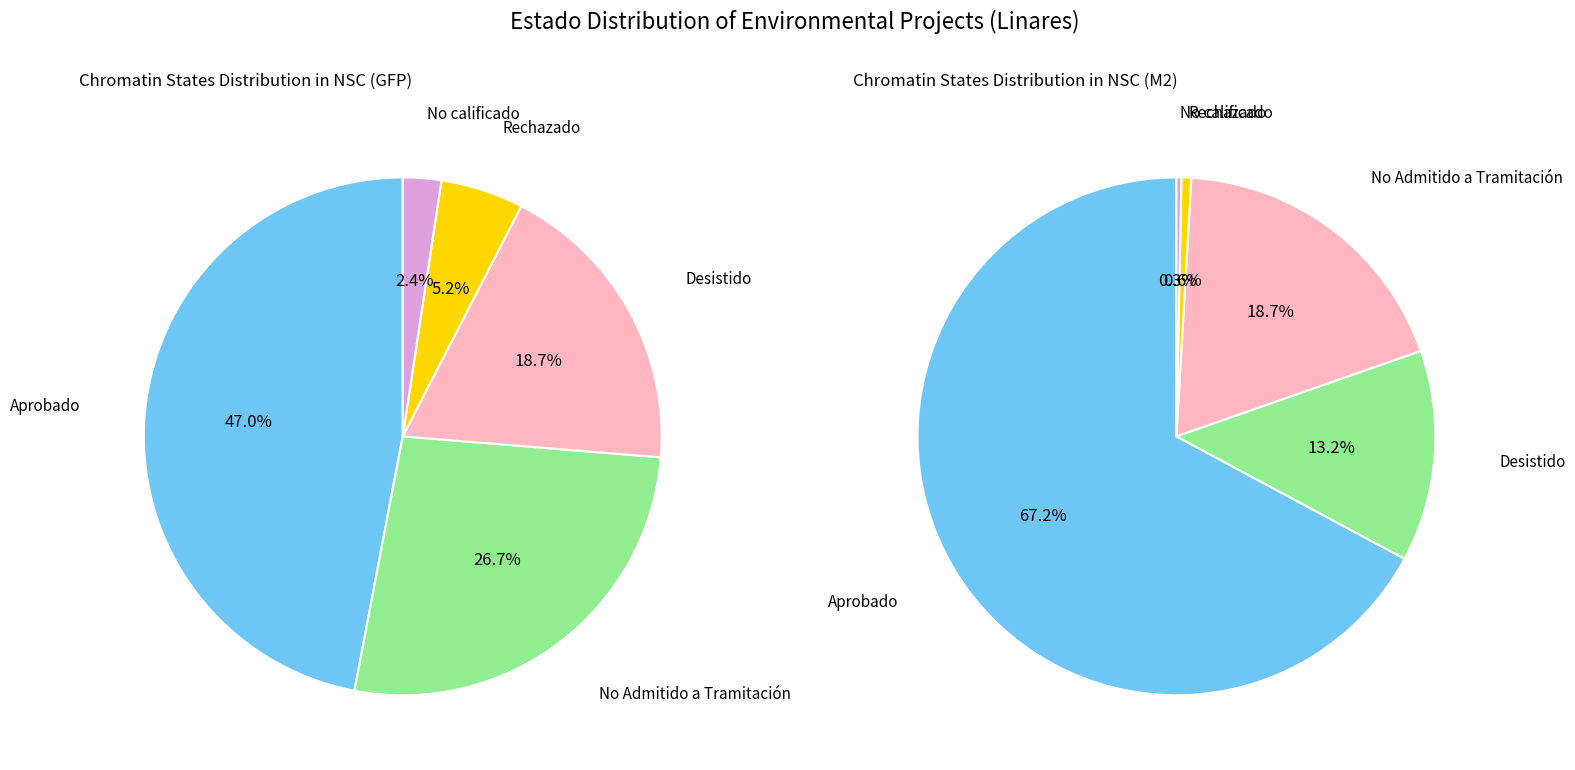

Count the number of slices in the pie.

5